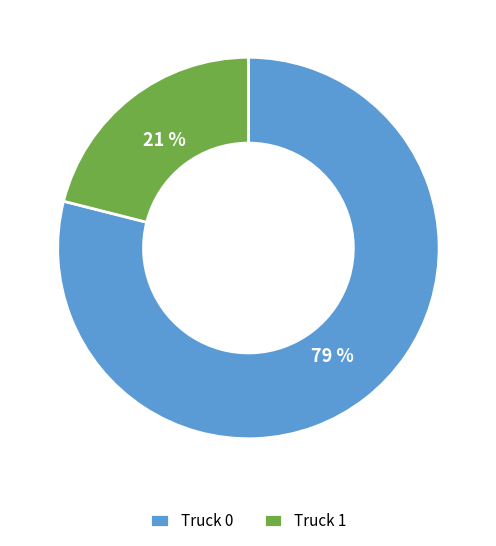

Is the sum of Truck 1 and Truck 0 greater than half?

Yes